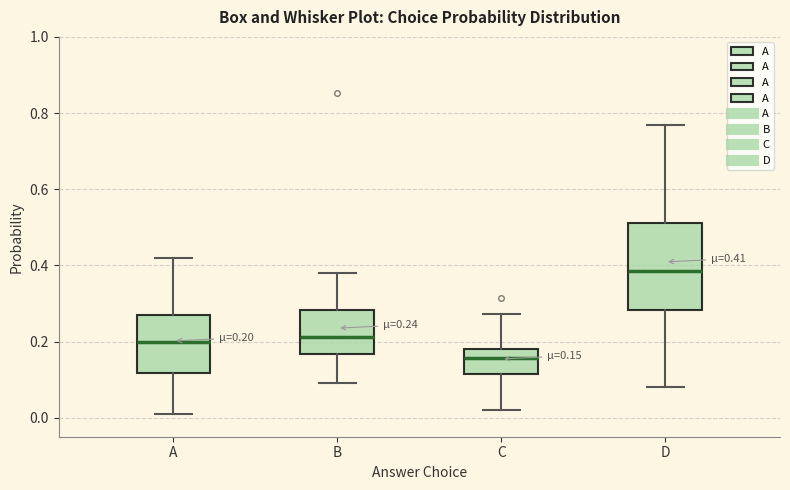

Which box has the lowest median line?

C